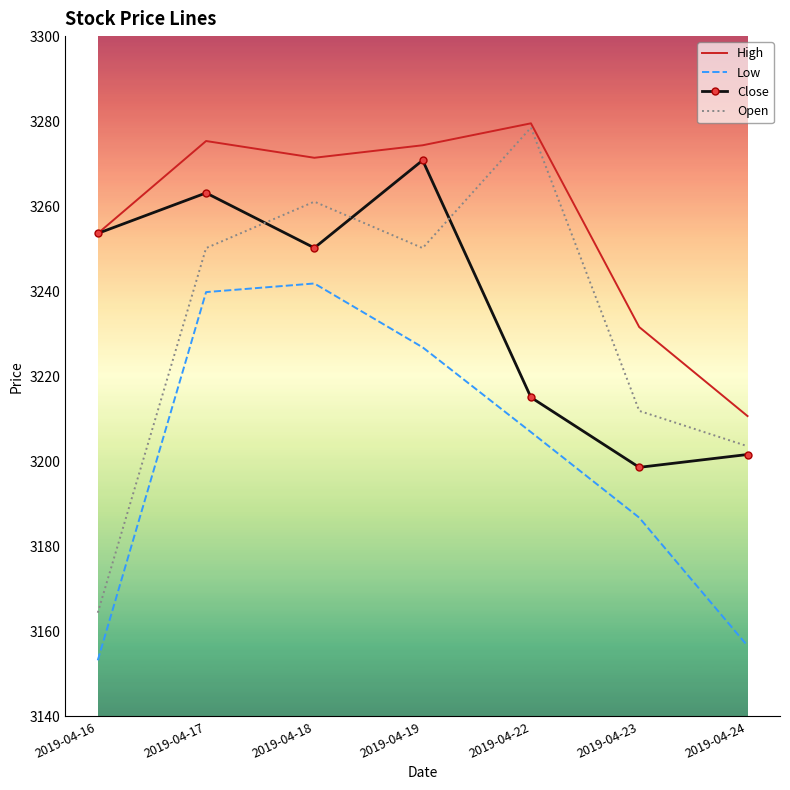

What is the sum of all High values?

22796.4